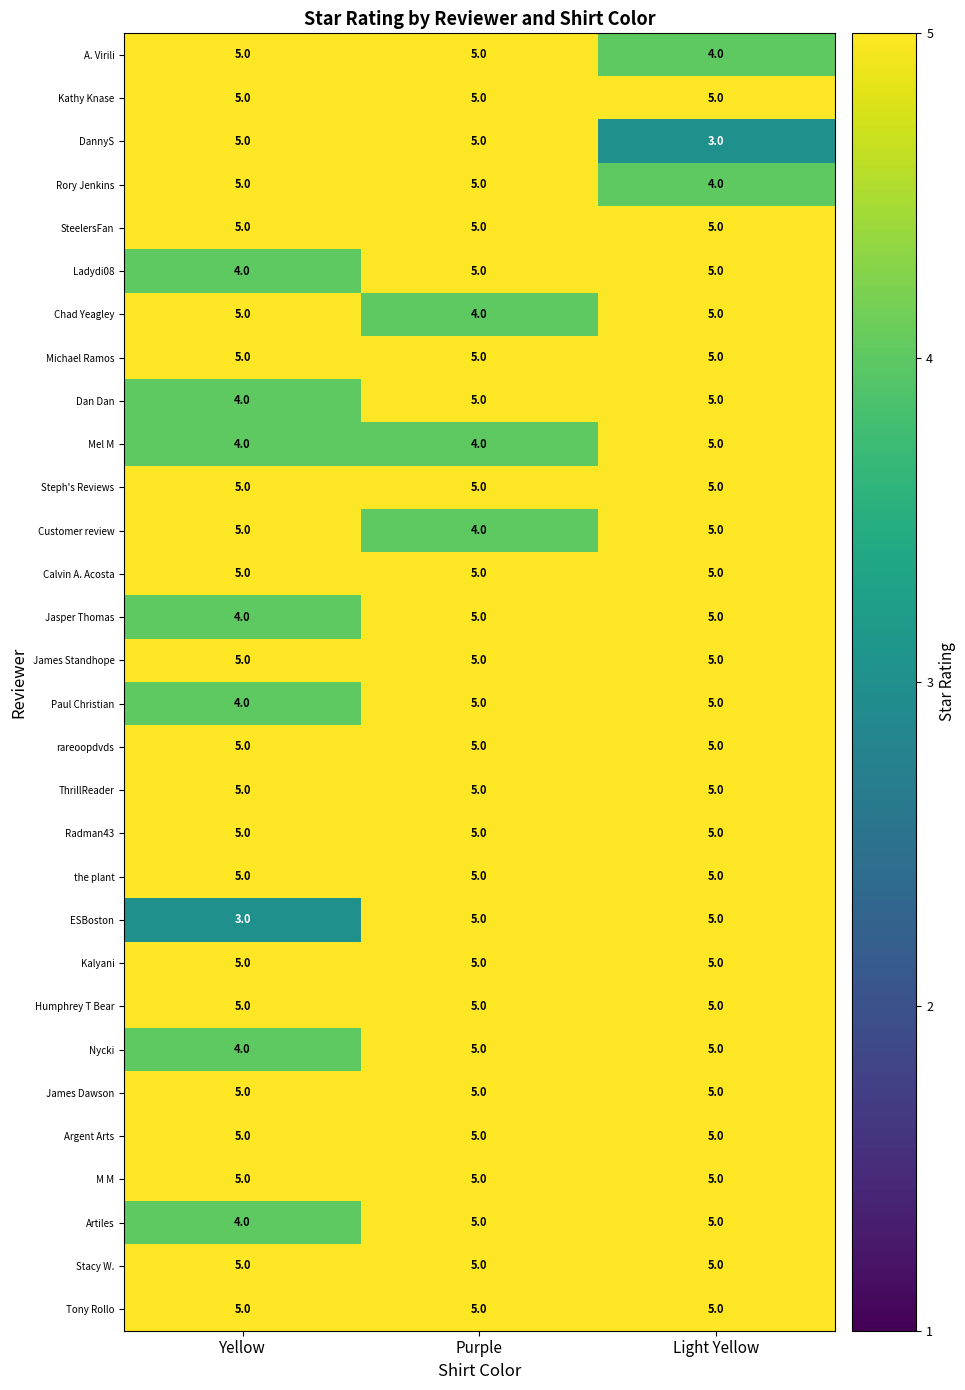

What is the sum of all DannyS values?

13